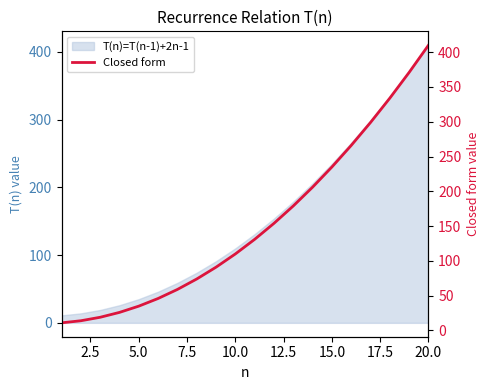

What is the change in value from 0.0 to 18?

+360